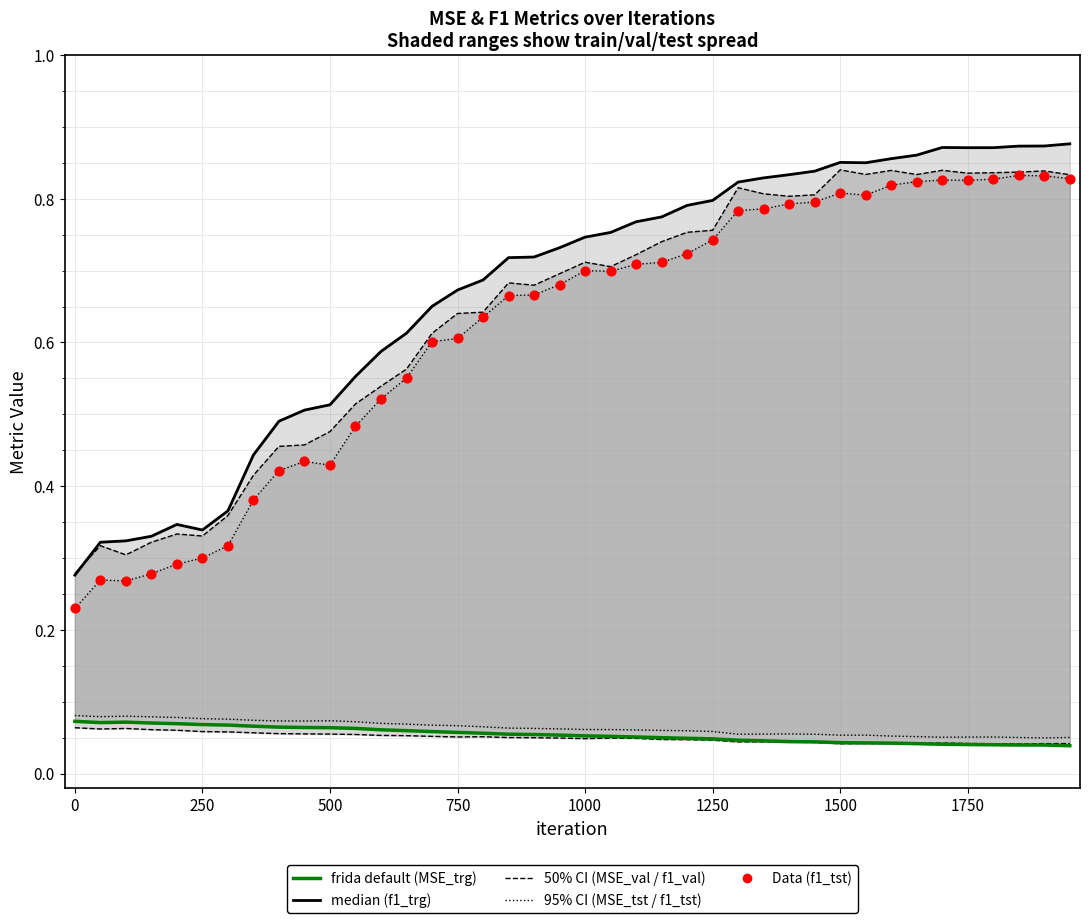

Which series reaches the maximum Y coordinate?

median (f1_trg)